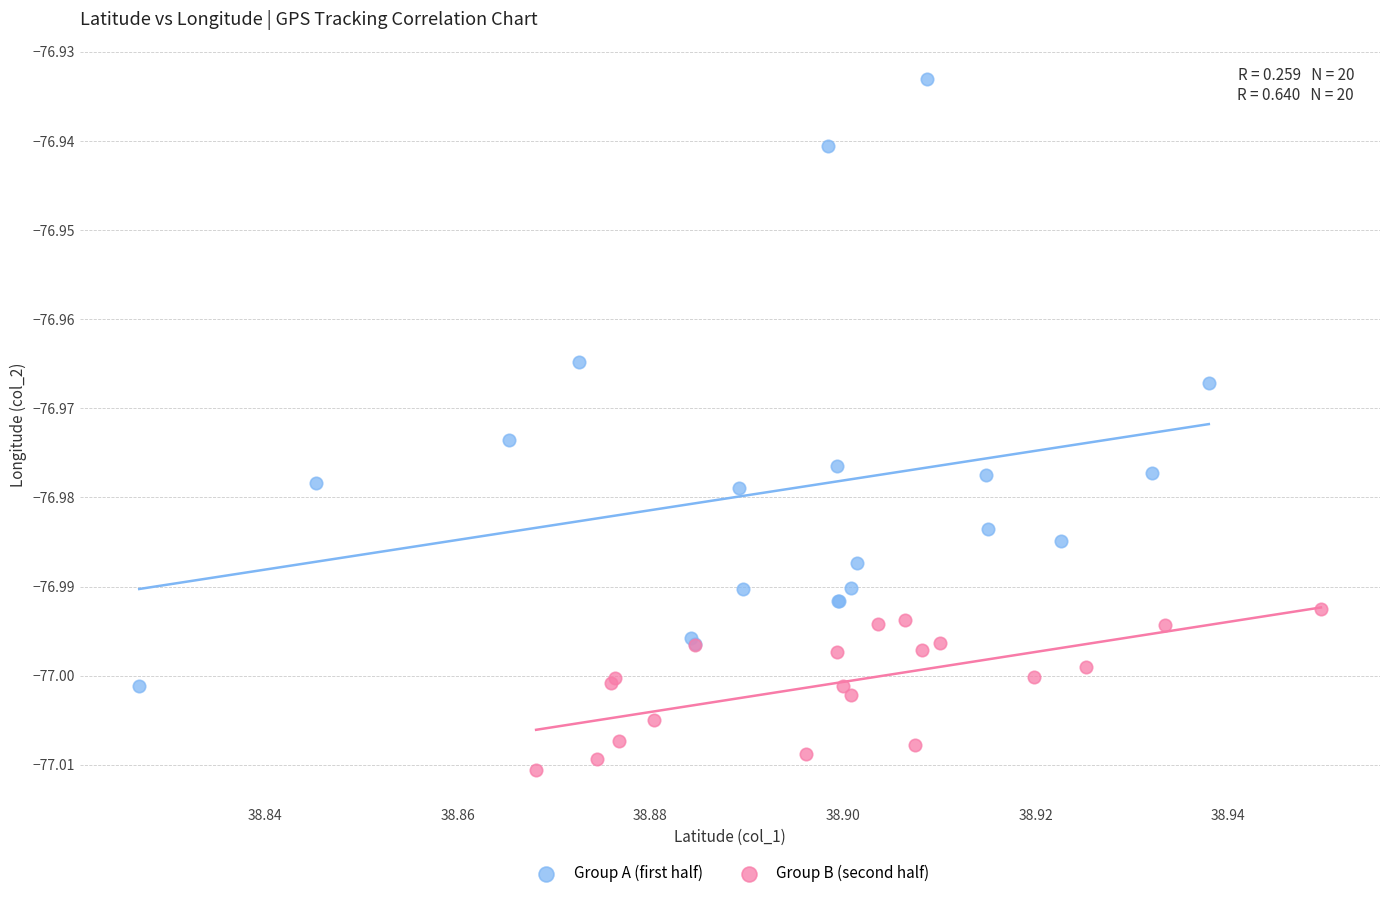

Which series contains the highest Y value?

Group A (first half)